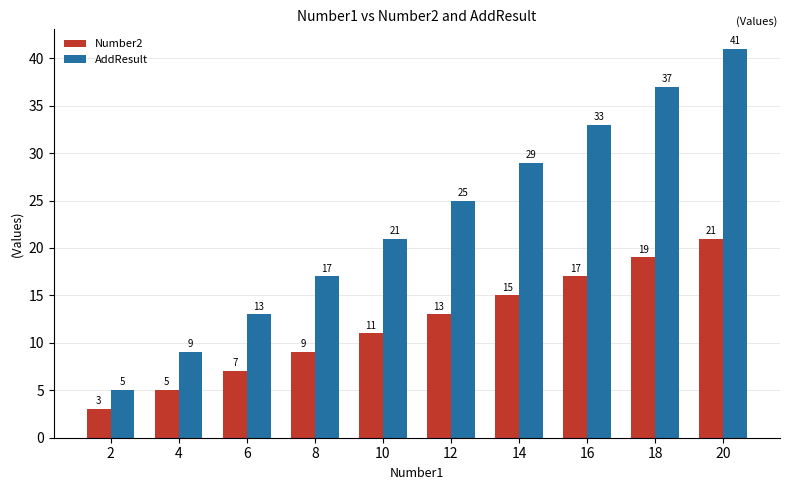

What is the difference between the AddResult values at 8 and 2?

12